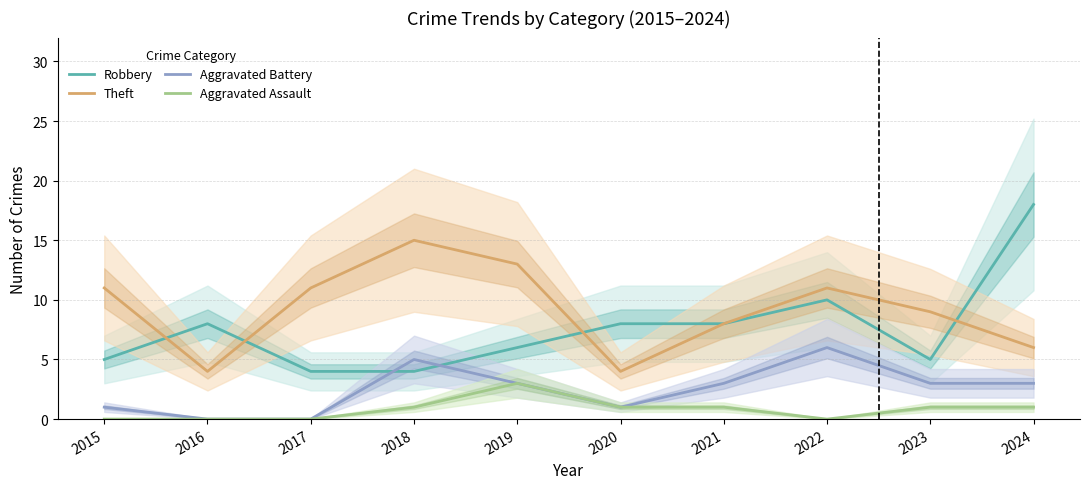

In Aggravated Assault, how many points are lower than both neighbors (excluding endpoints)?

1